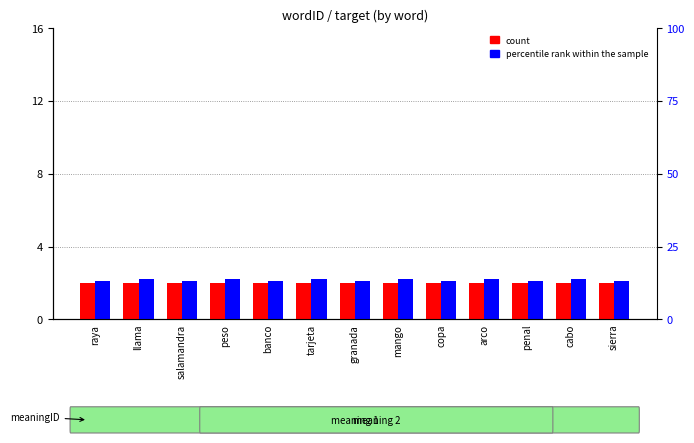

What is the average value of the count series?

2.0